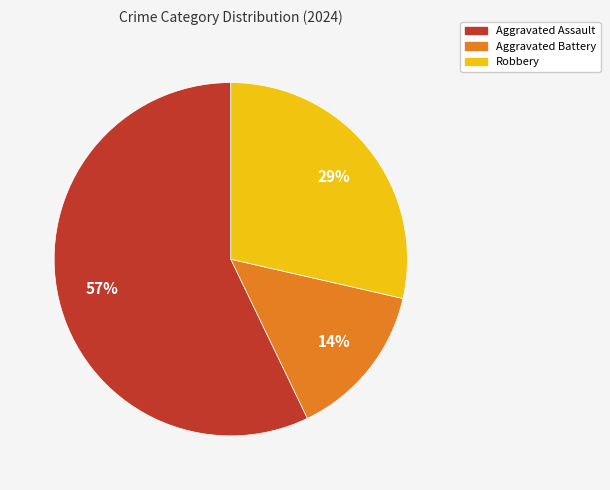

Does Aggravated Assault represent more than half of the total?

Yes